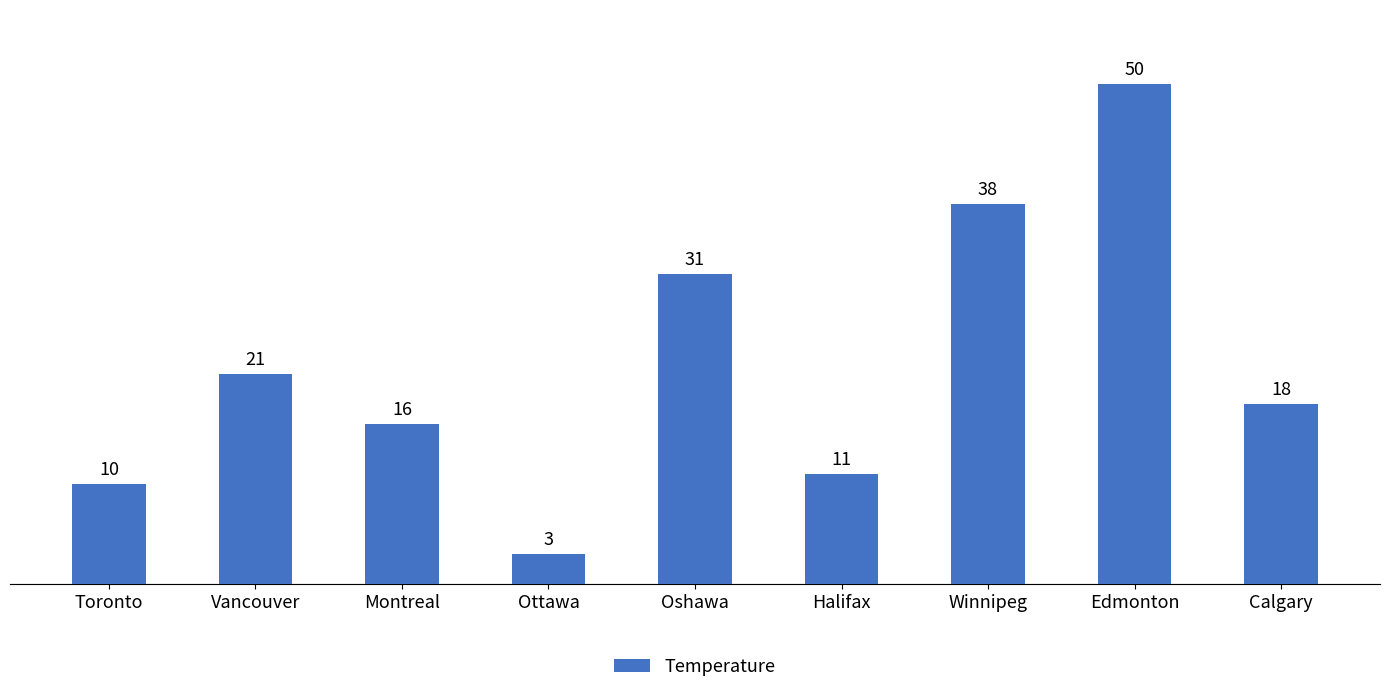

Count the number of categories in the chart.

9